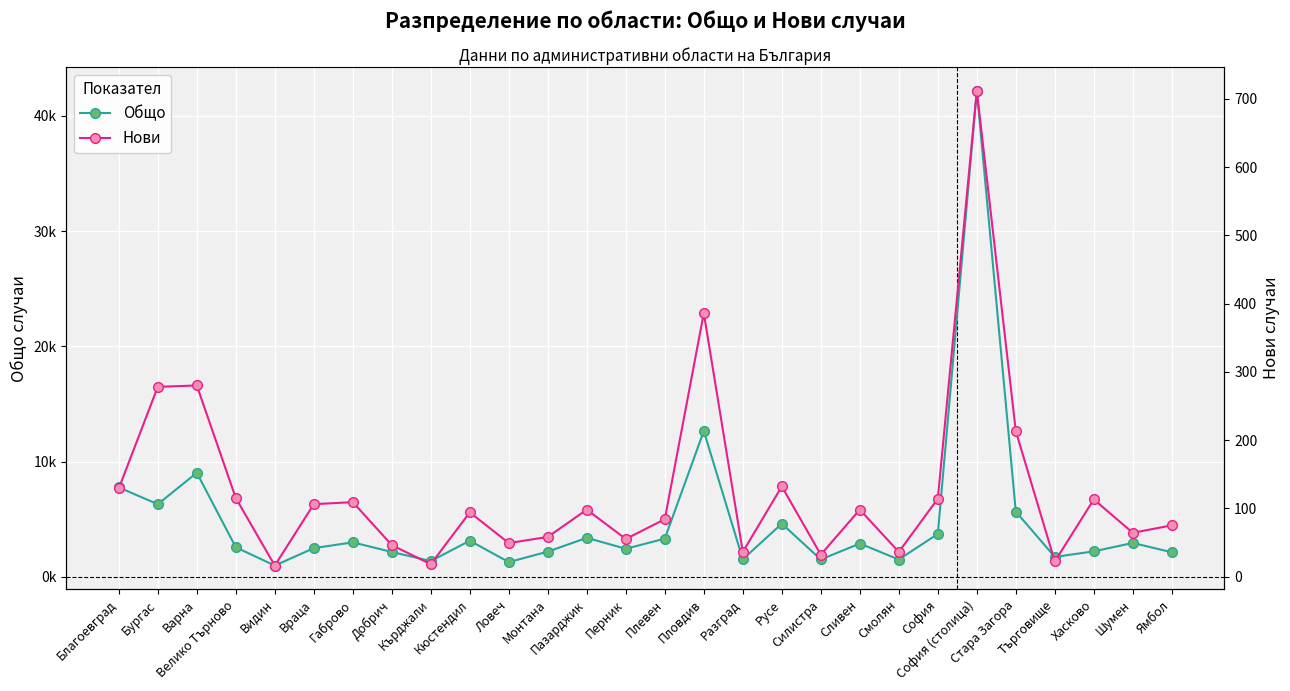

What is the difference between the second highest and minimum values in the Общо series?

11679